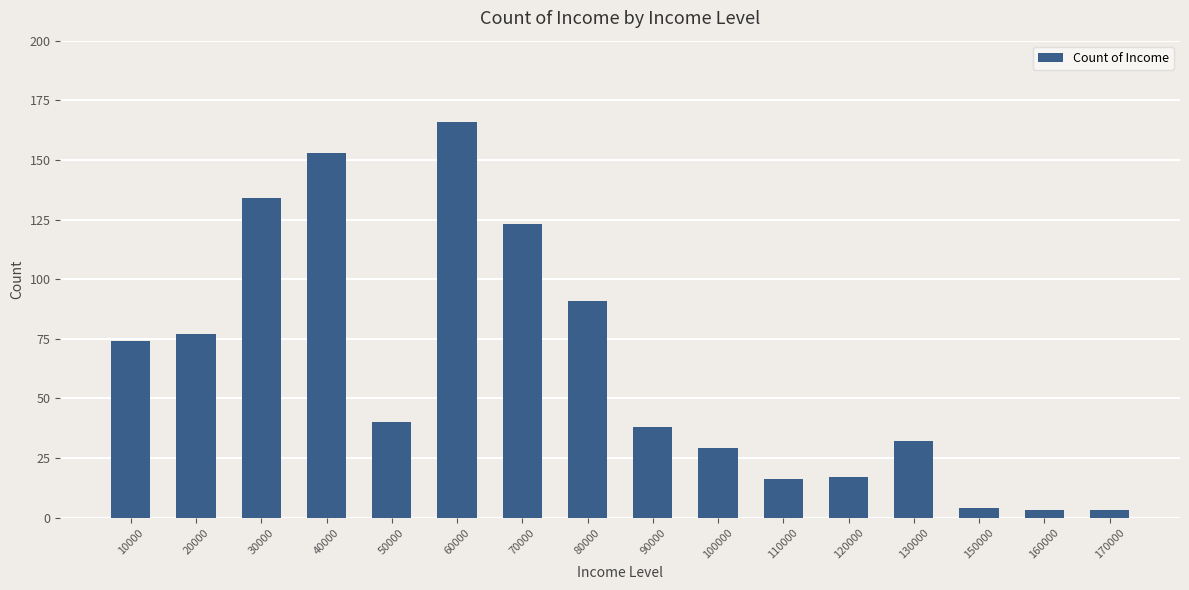

How many categories are shown in the chart?

16